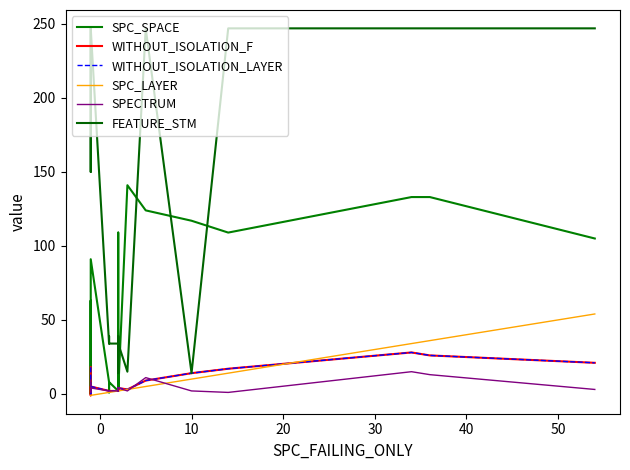

How many intersections are there between SPC_SPACE and FEATURE_STM?

6